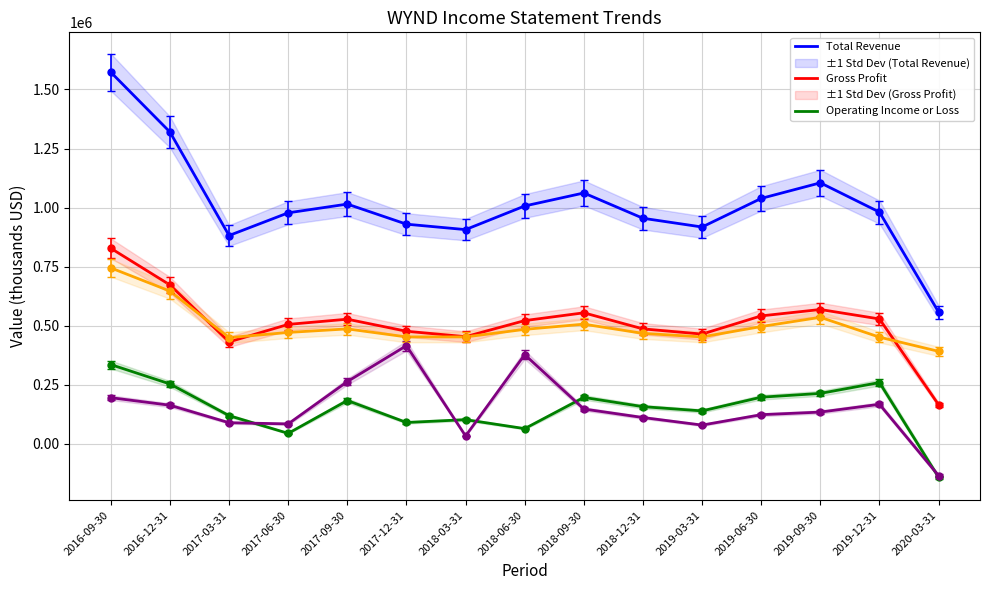

At which category does Total Revenue reach its first local peak?

2017-09-30